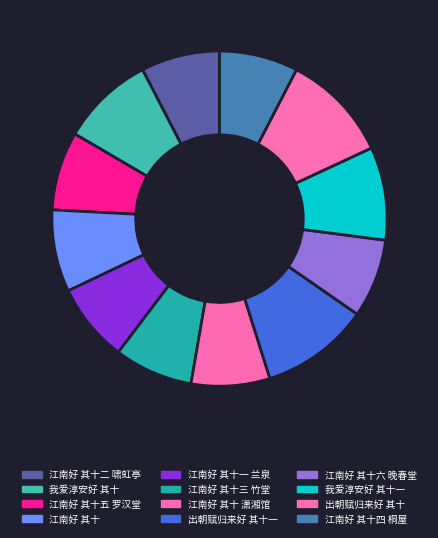

How many segments does this pie chart have?

12